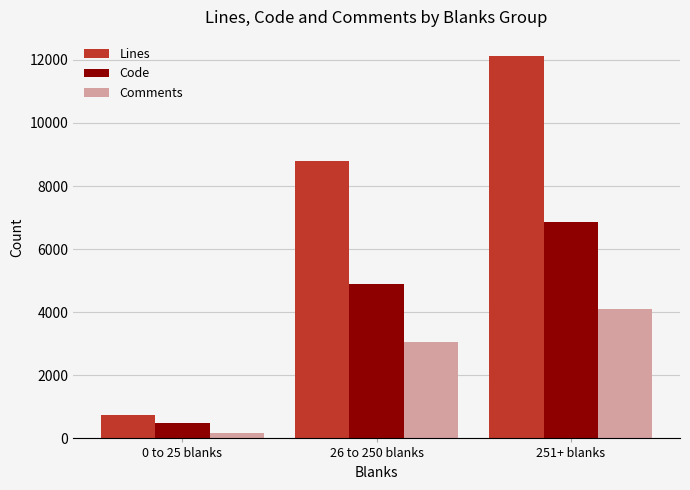

Reading right to left, what are all the values shown in this chart?

Lines: 12123	8804	736
Code: 6866	4904	477
Comments: 4111	3065	181